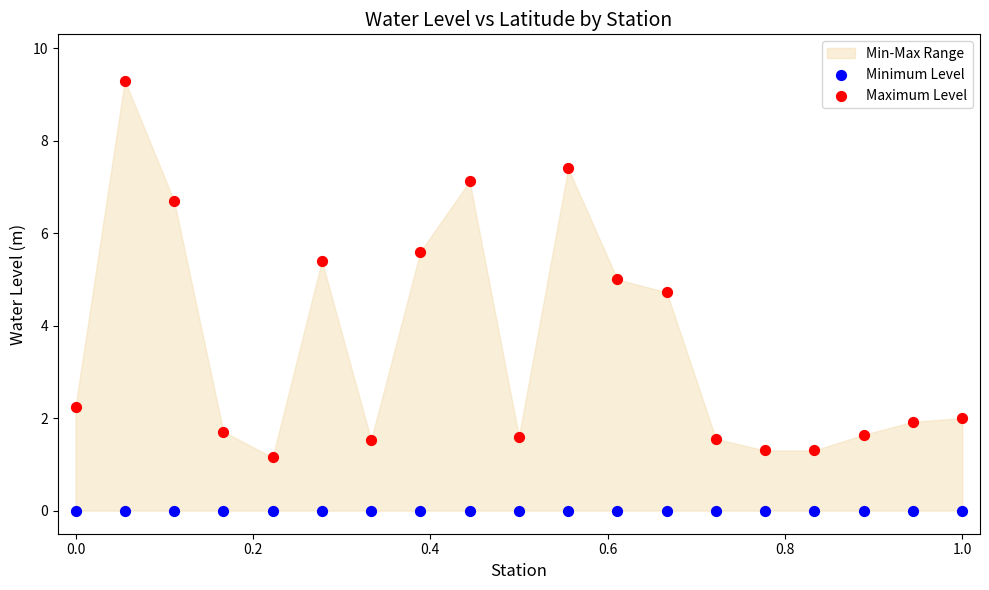

Across all series, what Y value is closest to 4?

4.7